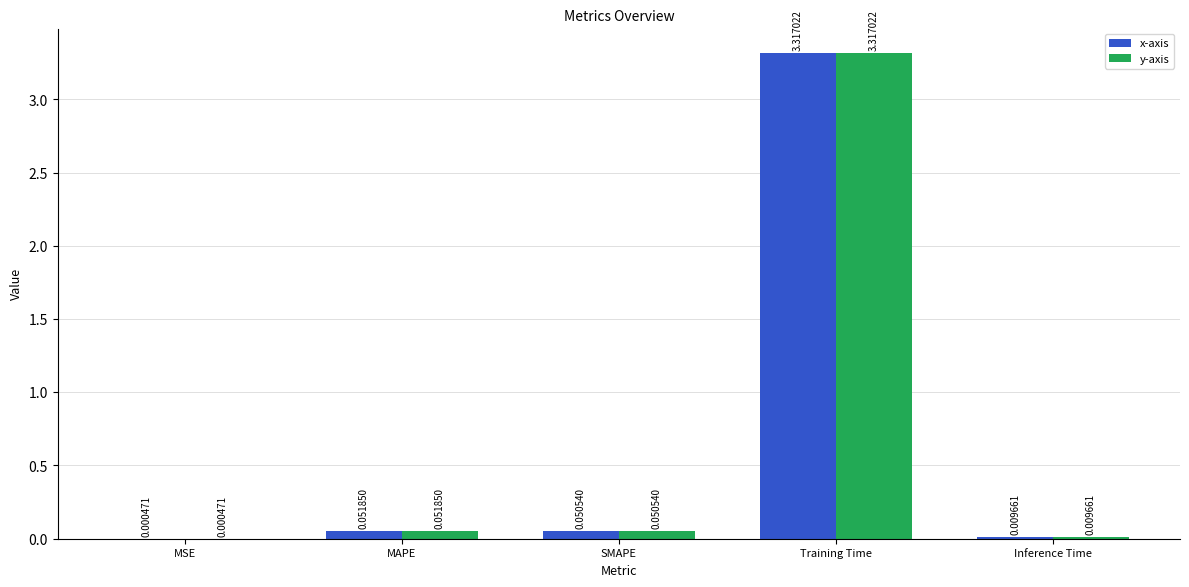

How many distinct data groups are displayed?

2